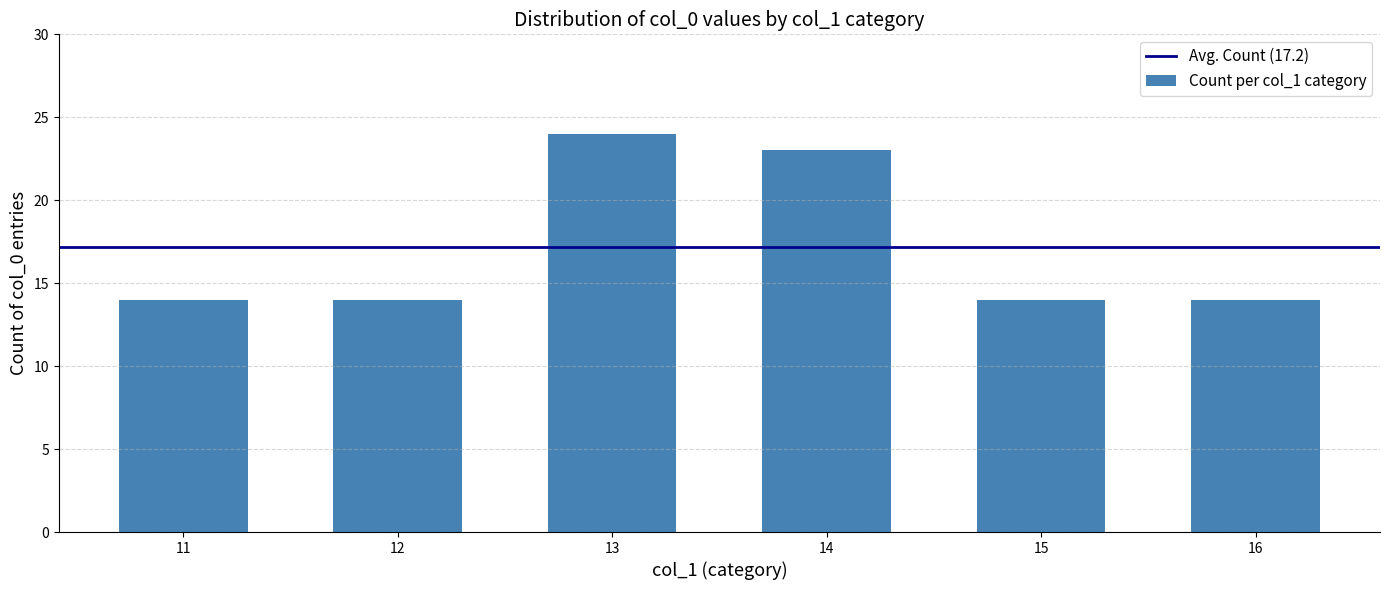

What is the difference between the second highest and second lowest values?

9